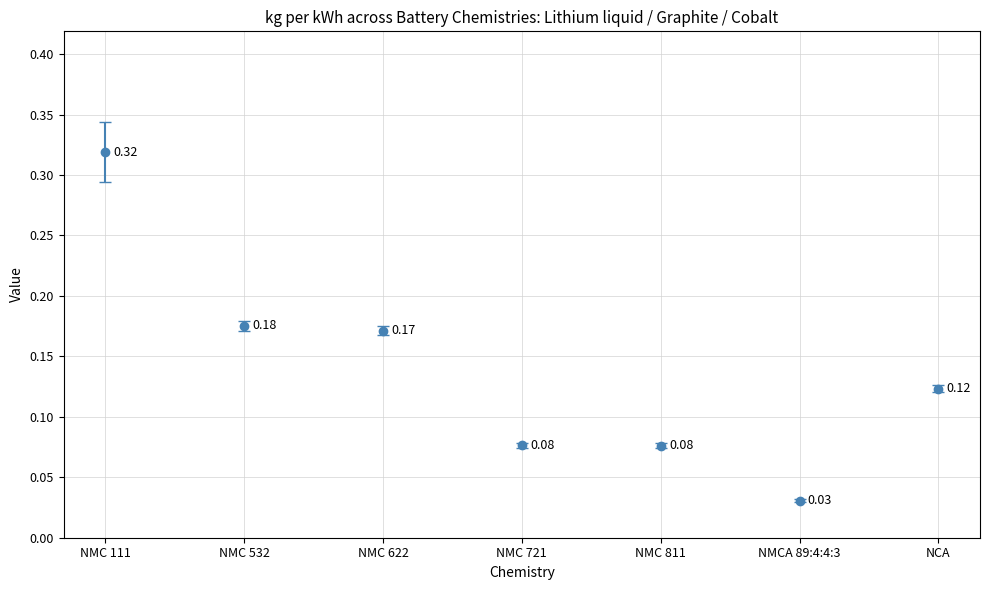

How many data points does each series have?

7